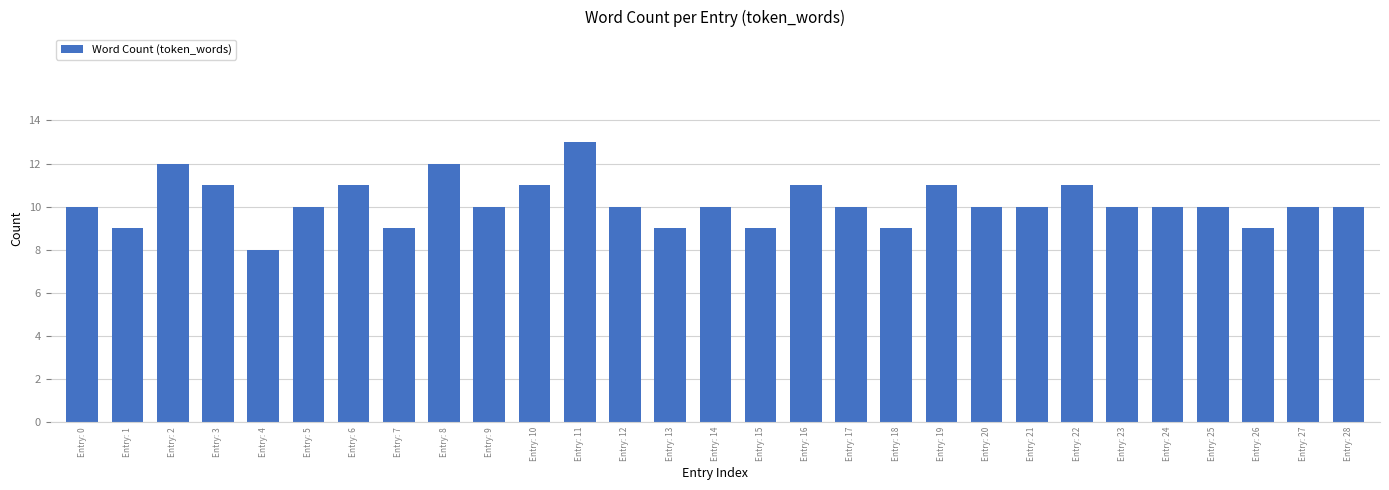

Approximately how many times larger is the value at Entry: 24 compared to Entry: 19?

0.9